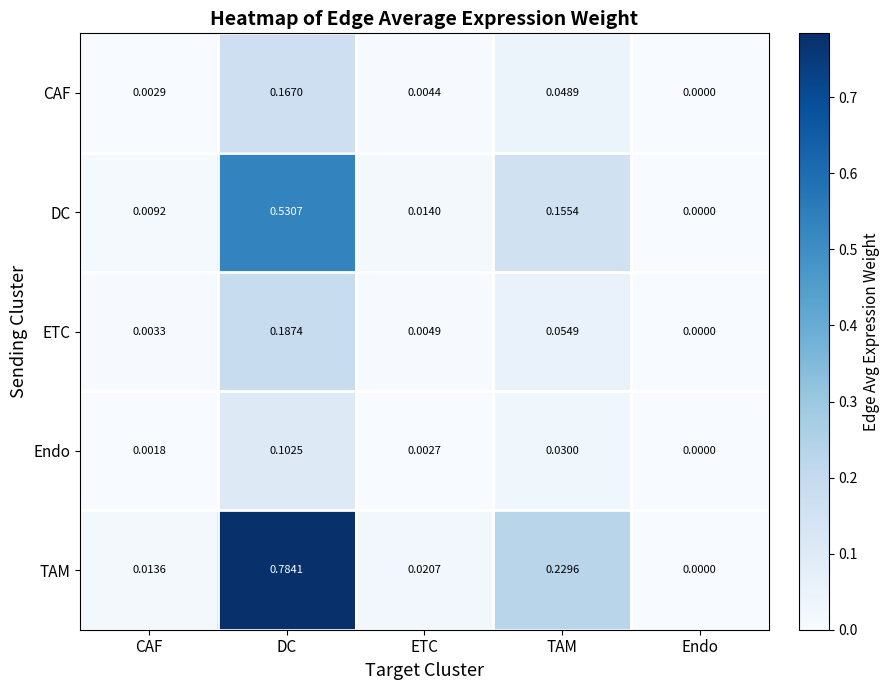

At which label is Endo closest to 0?

Endo